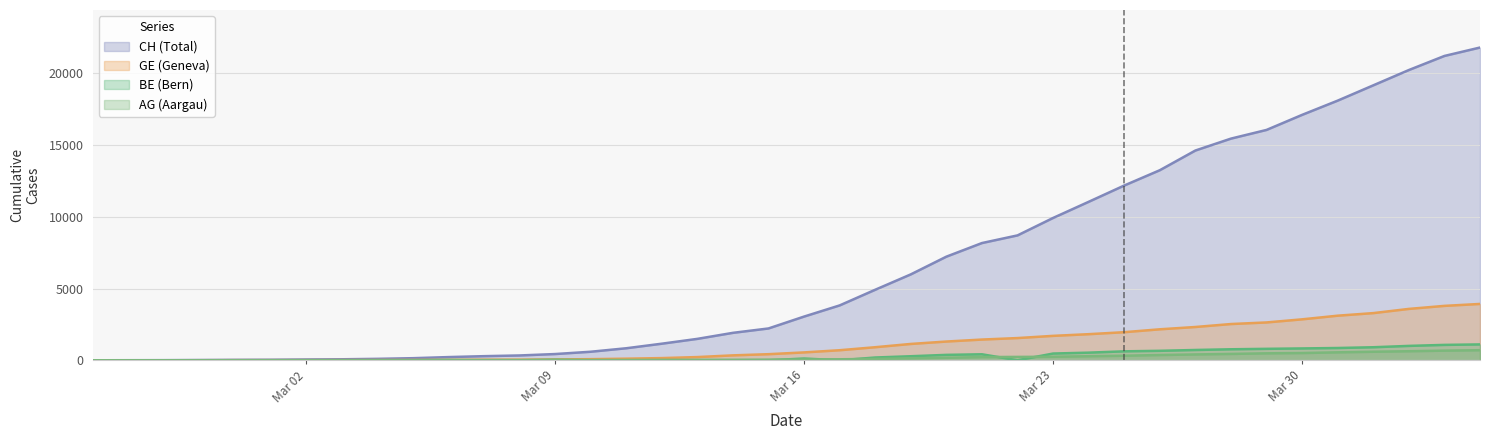

What is the greatest value displayed?

21804